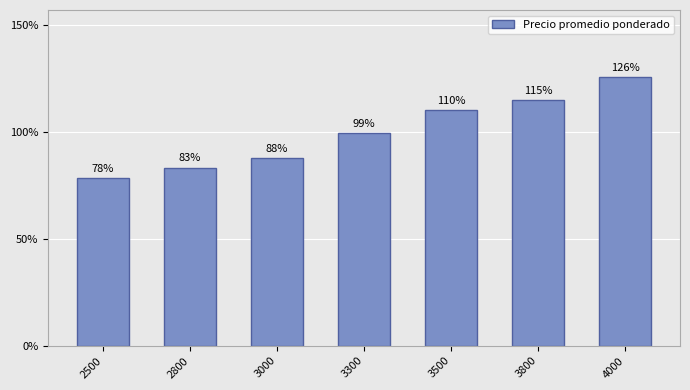

Which has a higher value, 2800 or 4000?

4000